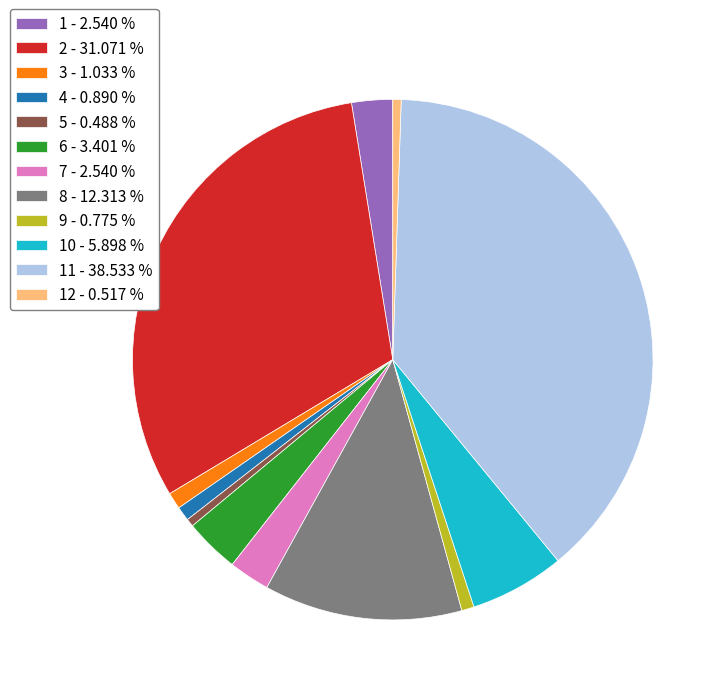

Is the sum of 2 - 31.071 % and 10 - 5.898 % greater than half?

No